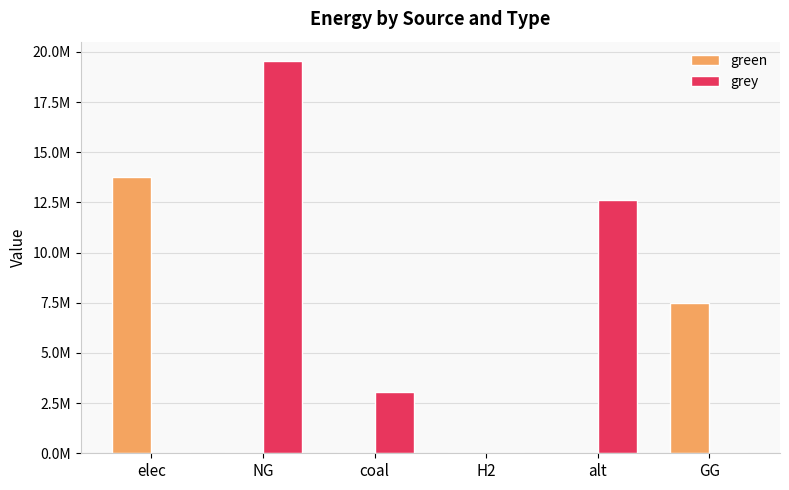

What are all the series names shown in the legend?

green, grey